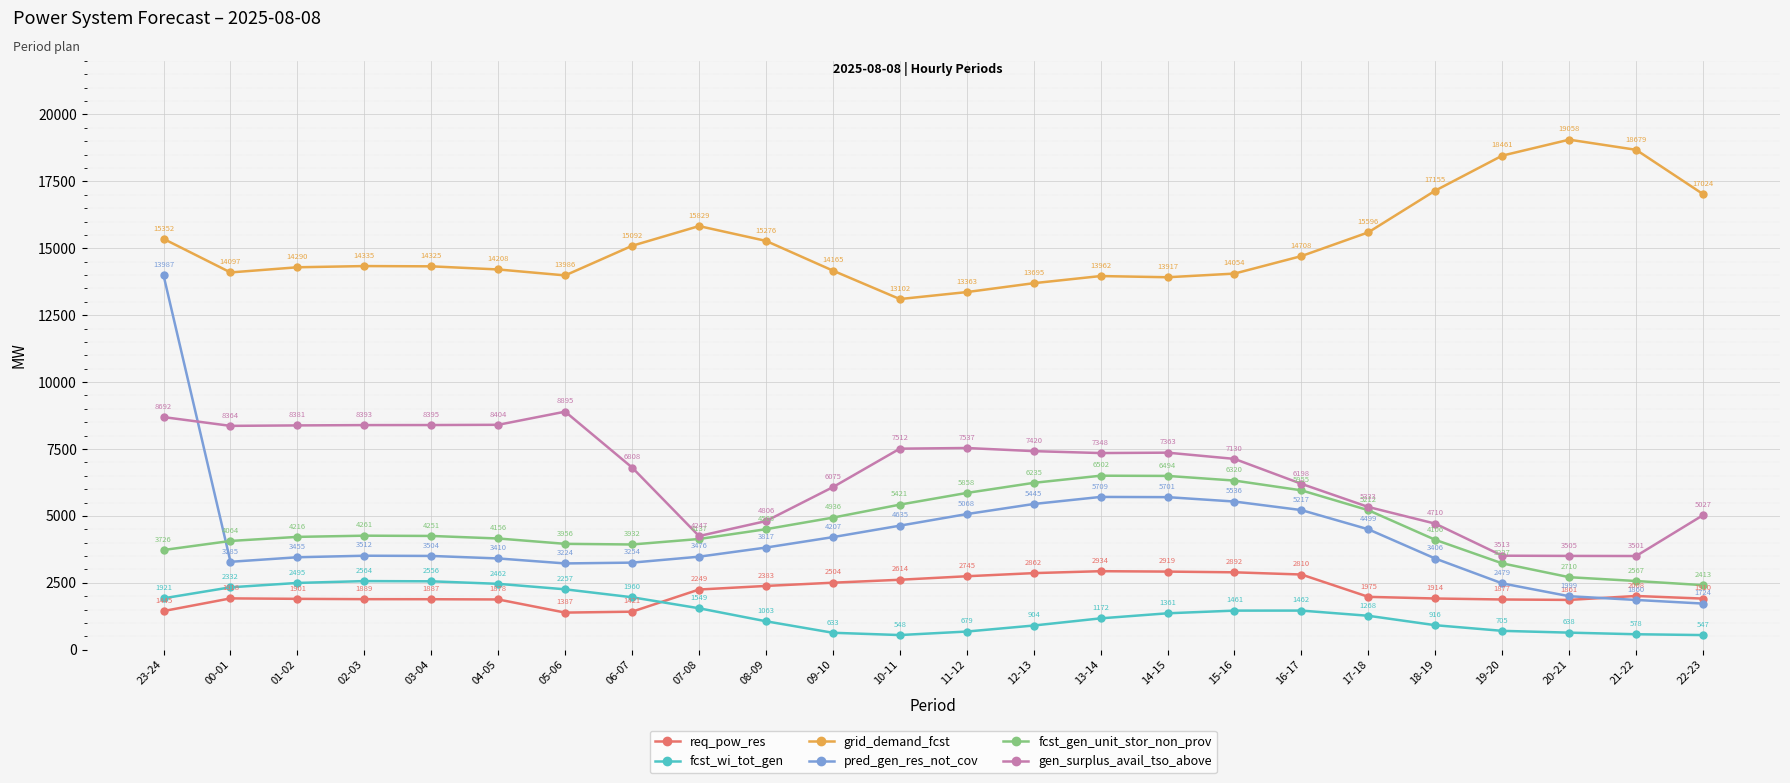

Does the chart have visible grid lines?

Yes